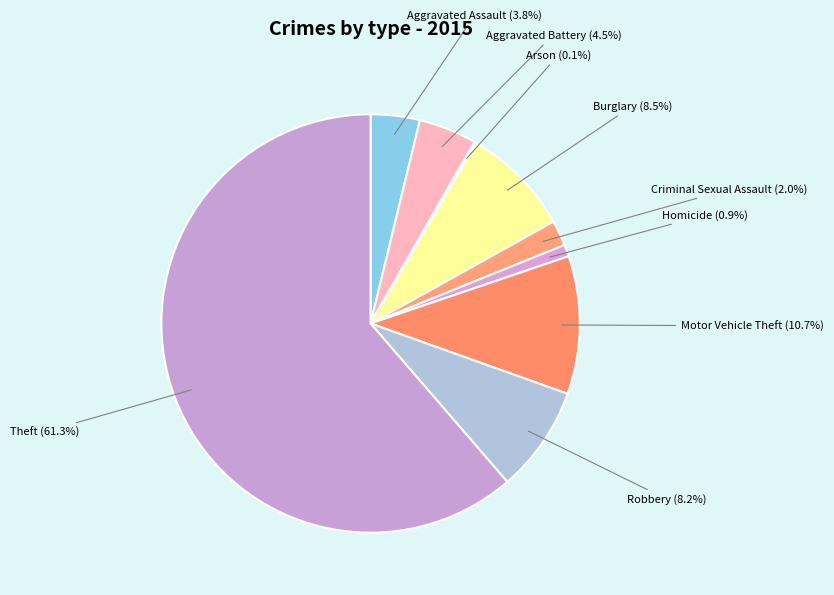

True or false: Aggravated Assault accounts for 4% of the total.

True